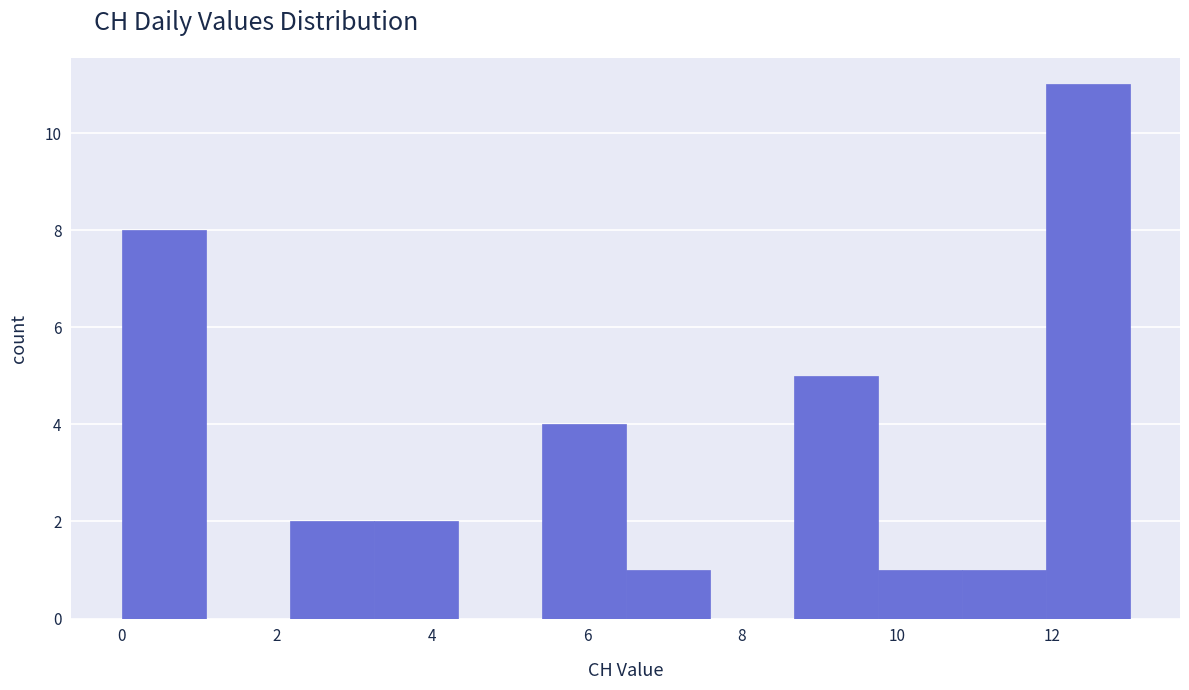

Over which range of the x-axis is the bar tallest?

12.0 to 13.0